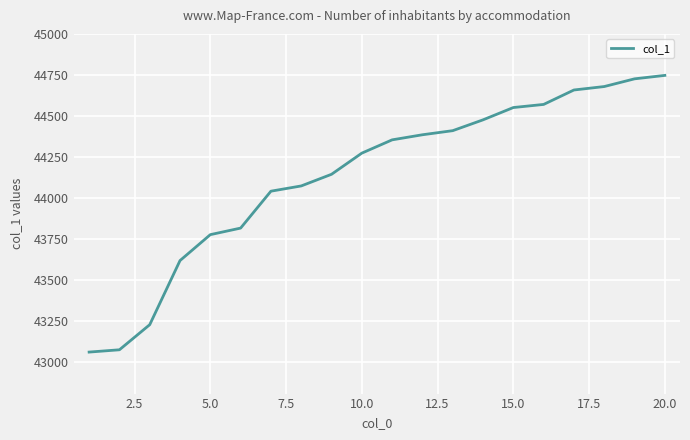

What is the difference between the maximum and minimum values?

1687